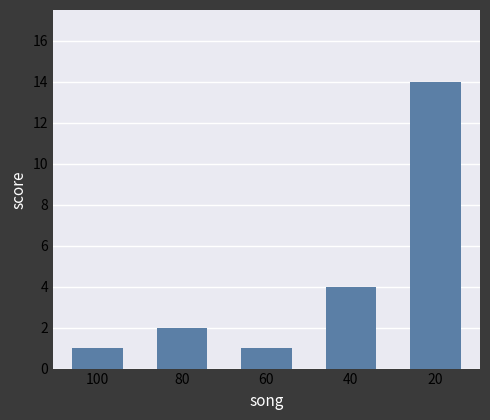

What is the value of the 5th bar from the left?

14